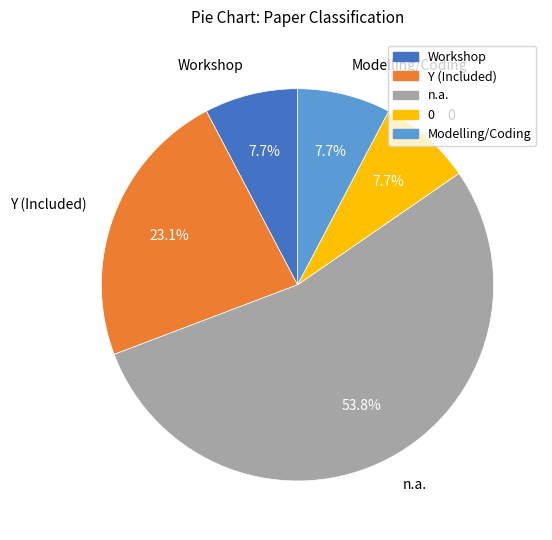

Approximately how many times larger is the value at Workshop compared to Modelling/Coding?

1.0